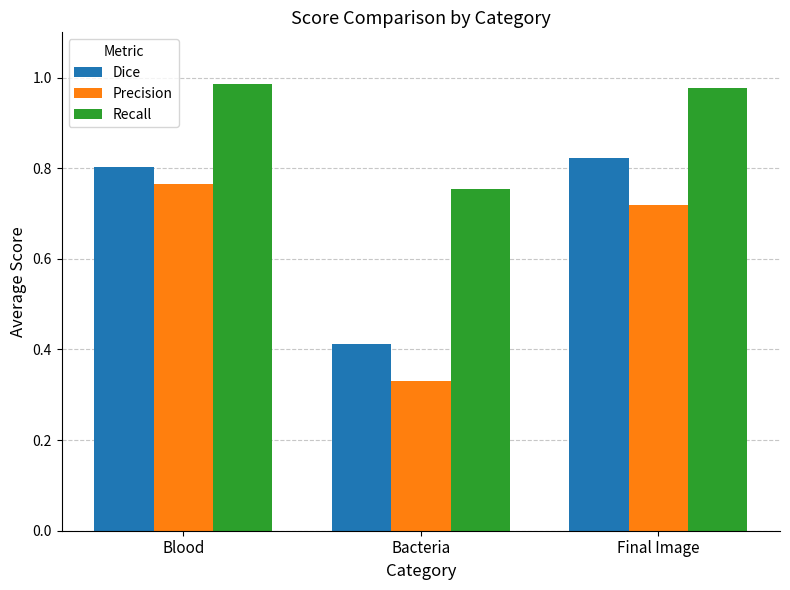

True or false: Recall has a value of 1.3 at Final Image.

False